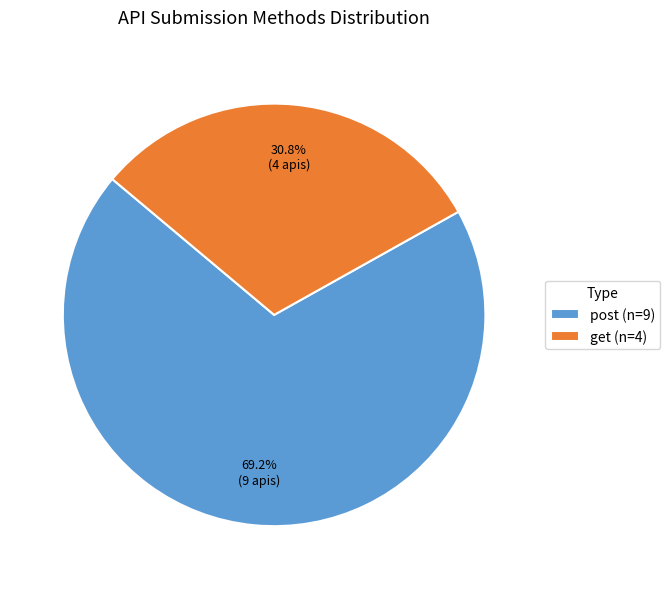

Between post (n=9) and get (n=4), which is larger?

post (n=9)